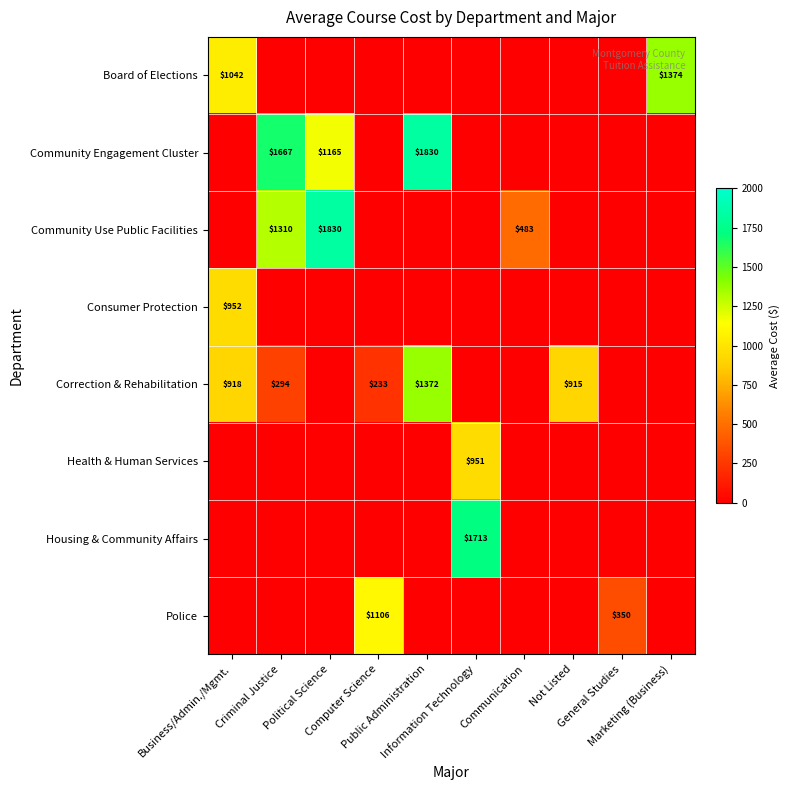

Which has a higher value, Information Technology or Communication?

Information Technology